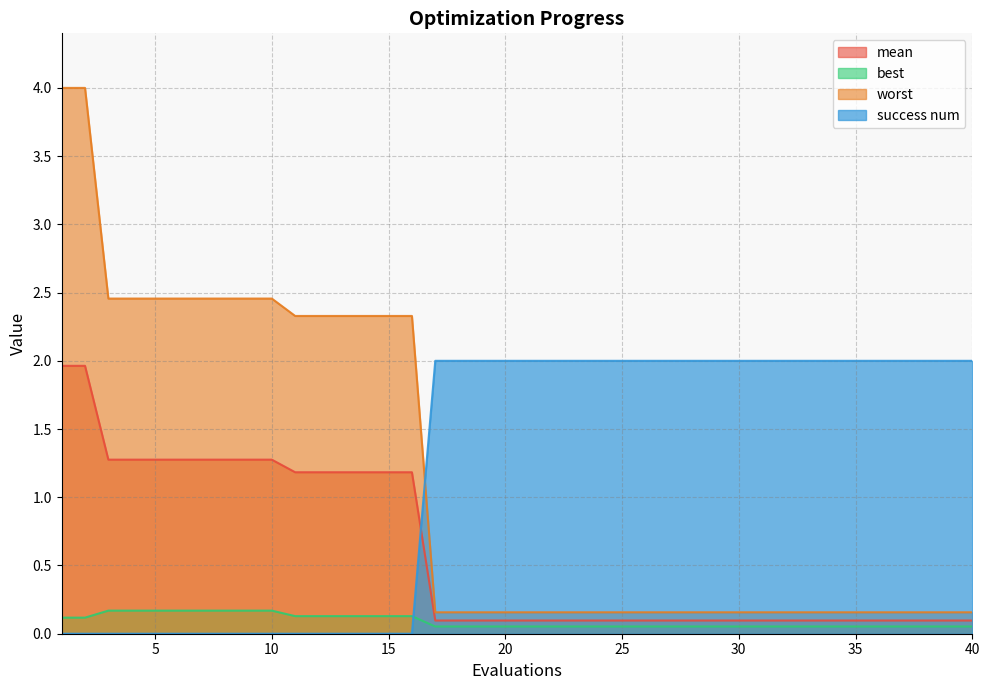

What is the difference between the maximum and minimum values in the best series?

0.1